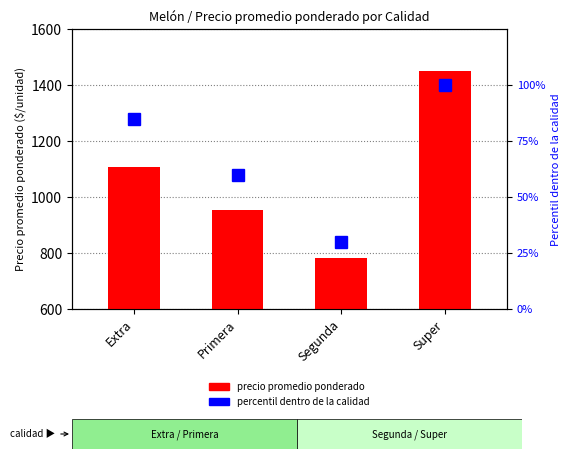

What is the label of the 4th bar from the left?

Super